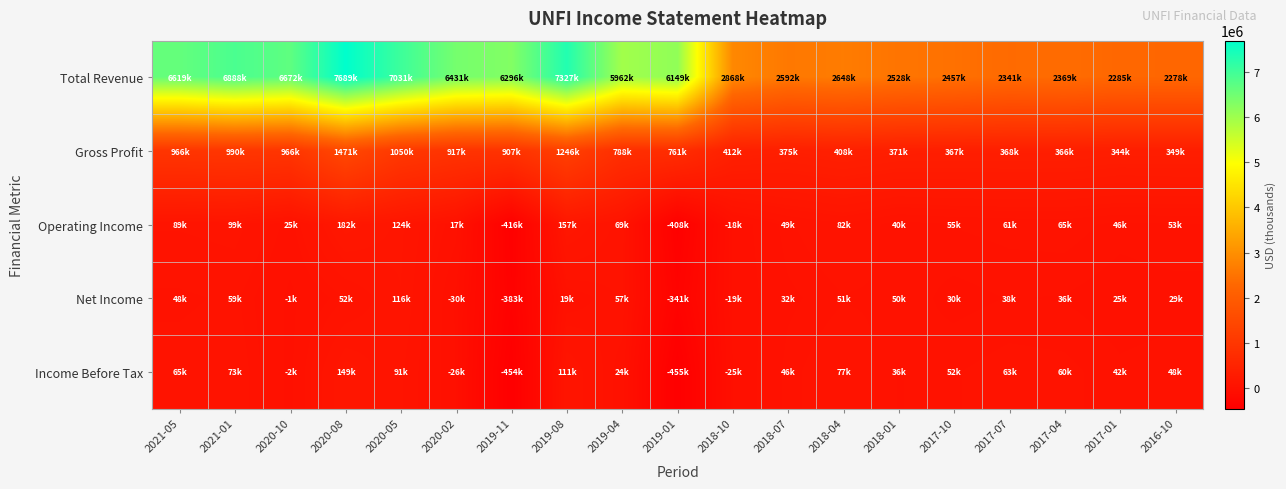

Which series changed the most between 2020-10 and 2018-07?

Total Revenue